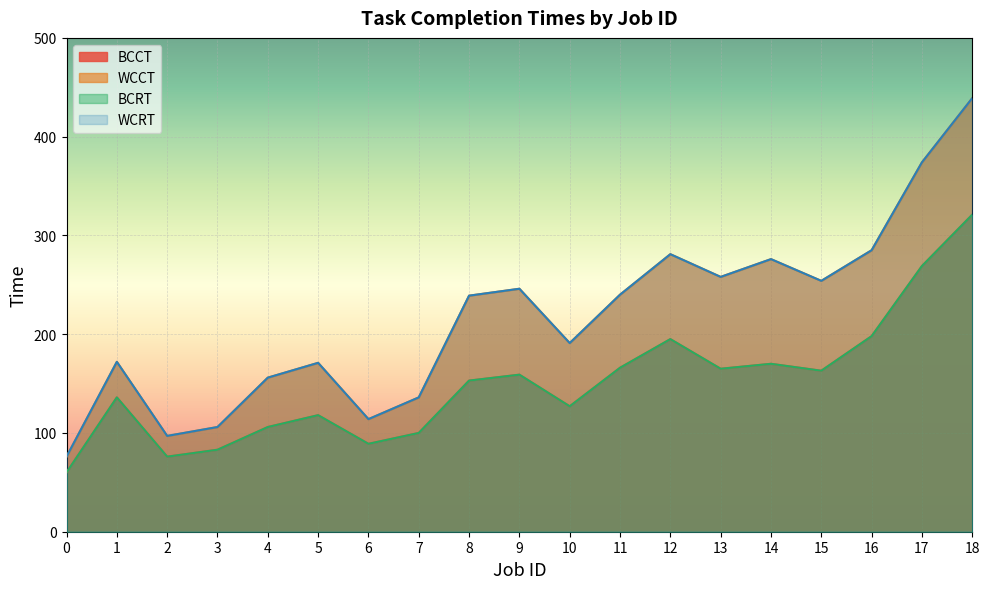

Reading left to right, list all the values displayed in this chart.

BCCT: 60	136	76	83	106	118	89	100	153	159	127	166	195	165	170	163	198	269	321
WCCT: 76	172	97	106	156	171	114	136	239	246	191	240	281	258	276	254	285	374	439
BCRT: 60	136	76	83	106	118	89	100	153	159	127	166	195	165	170	163	198	269	321
WCRT: 76	172	97	106	156	171	114	136	239	246	191	240	281	258	276	254	285	374	439